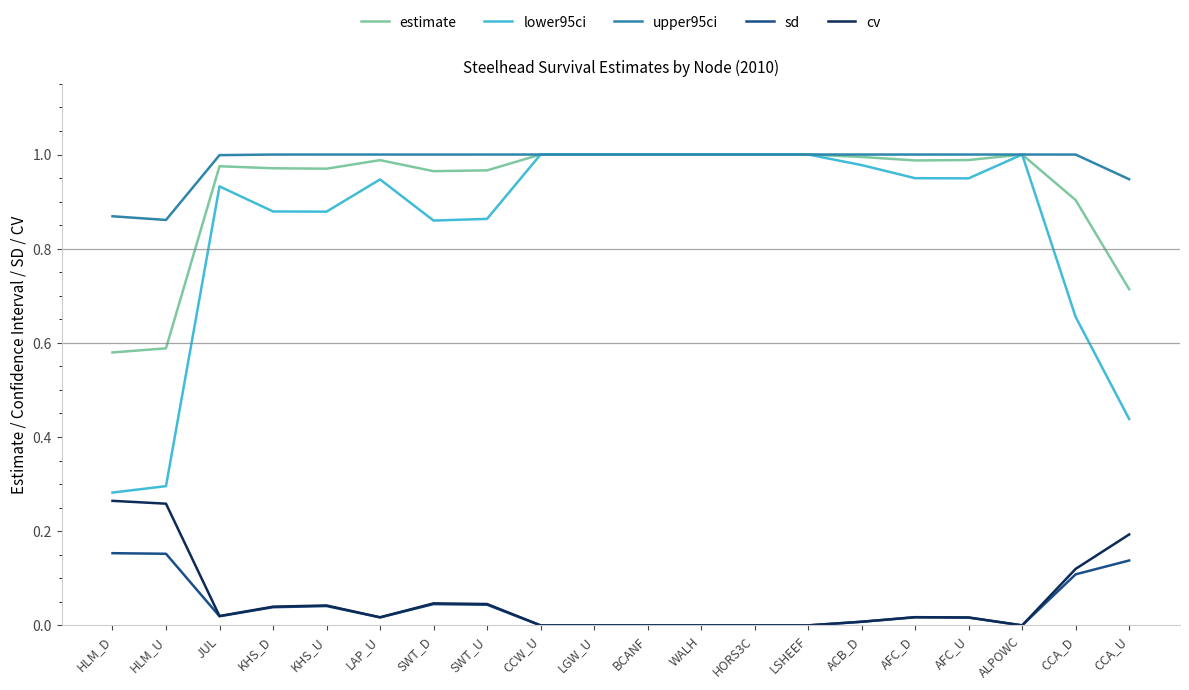

What position from the left is LSHEEF?

14